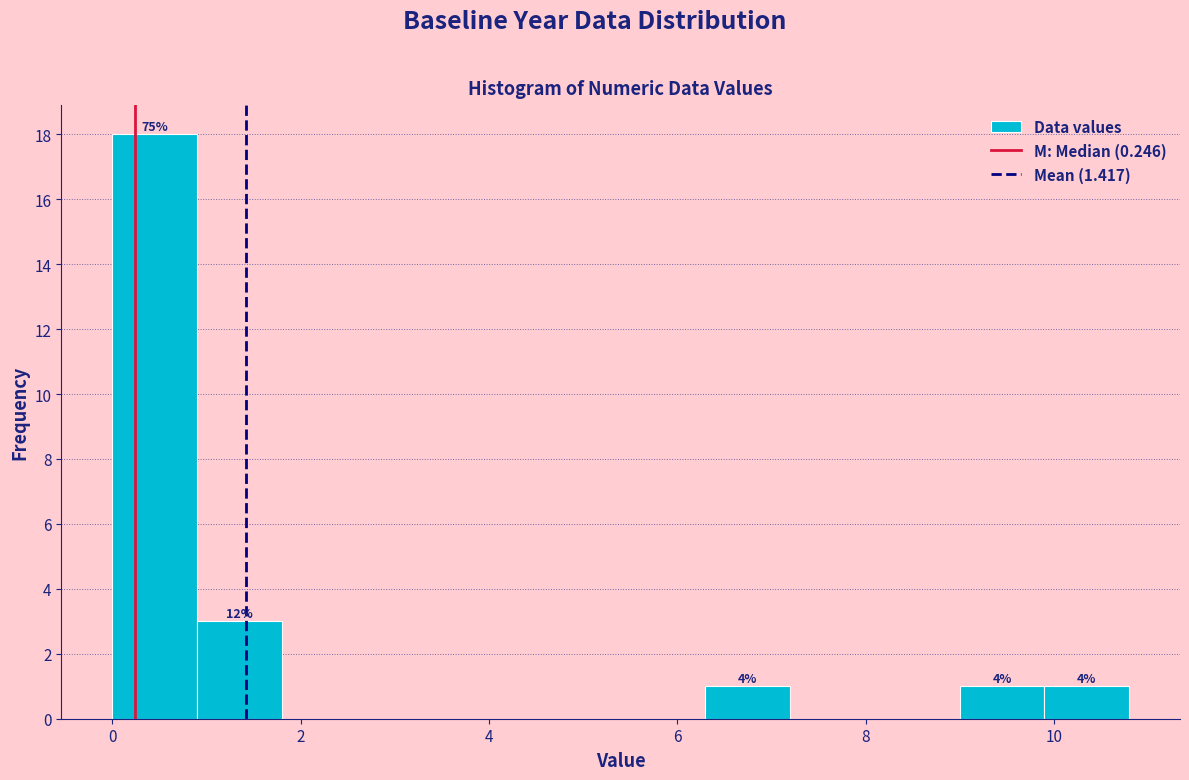

Over which range of the x-axis is the bar tallest?

0.0 to 0.9